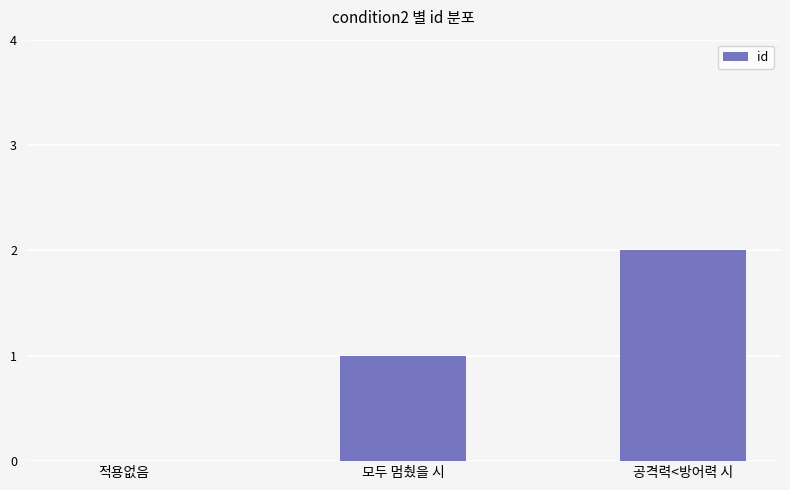

What is the sum of the values at 공격력<방어력 시 and 모두 멈췄을 시?

3